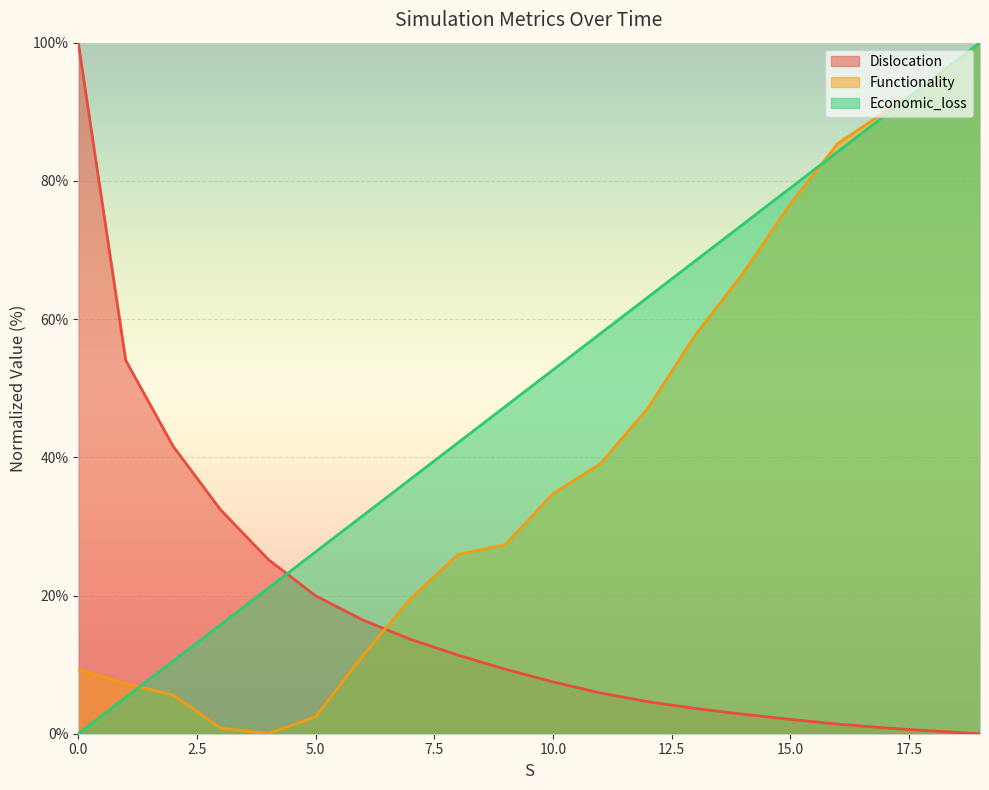

Is the value of Economic_loss at 7 greater than the value of Functionality at 3?

Yes